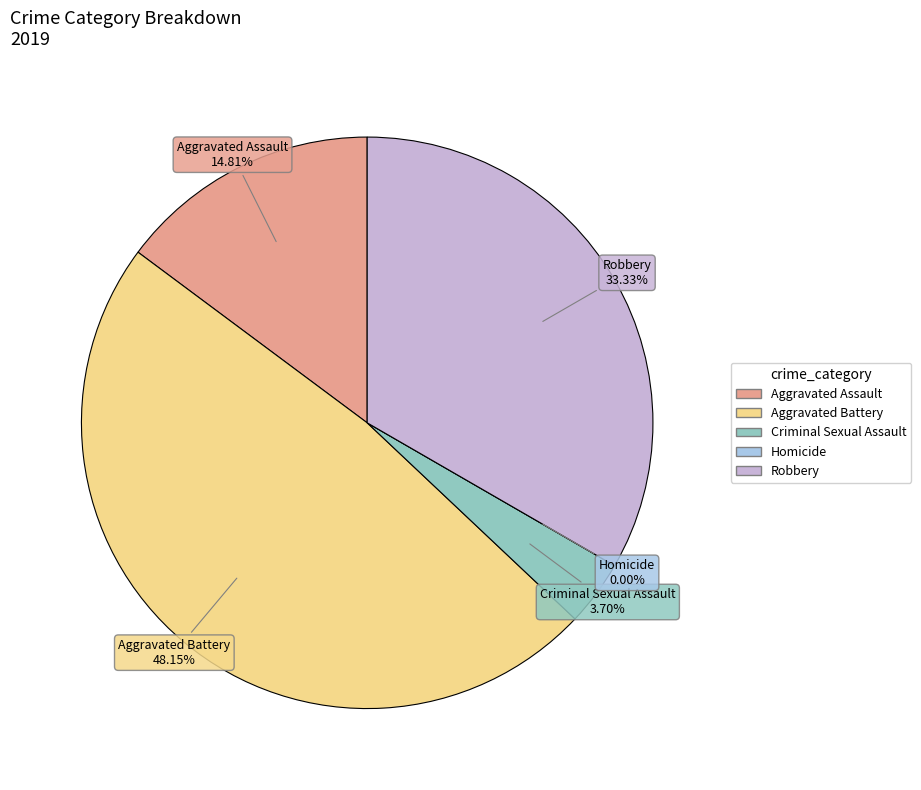

How many slices are in this pie chart?

5